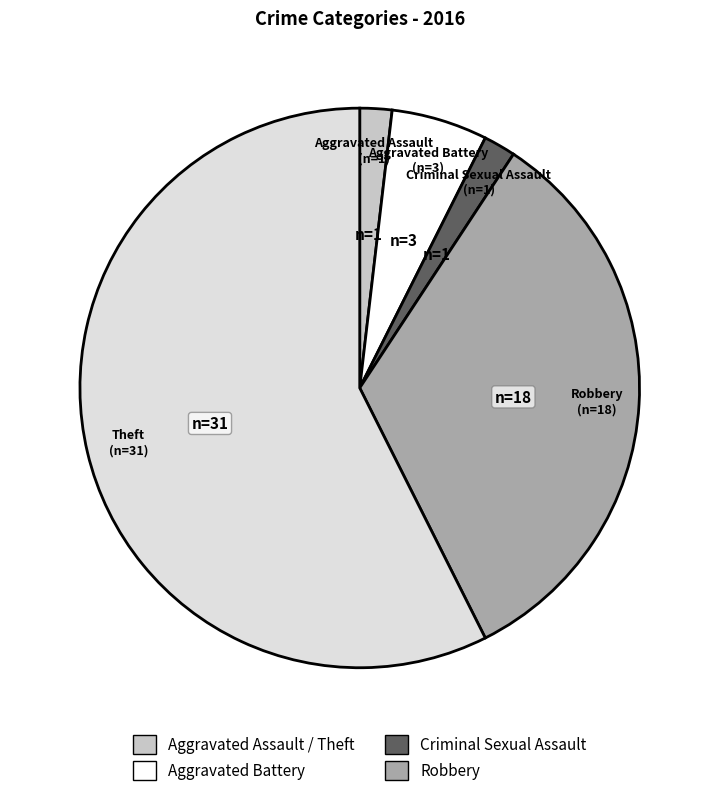

Does any single category account for the majority?

Yes